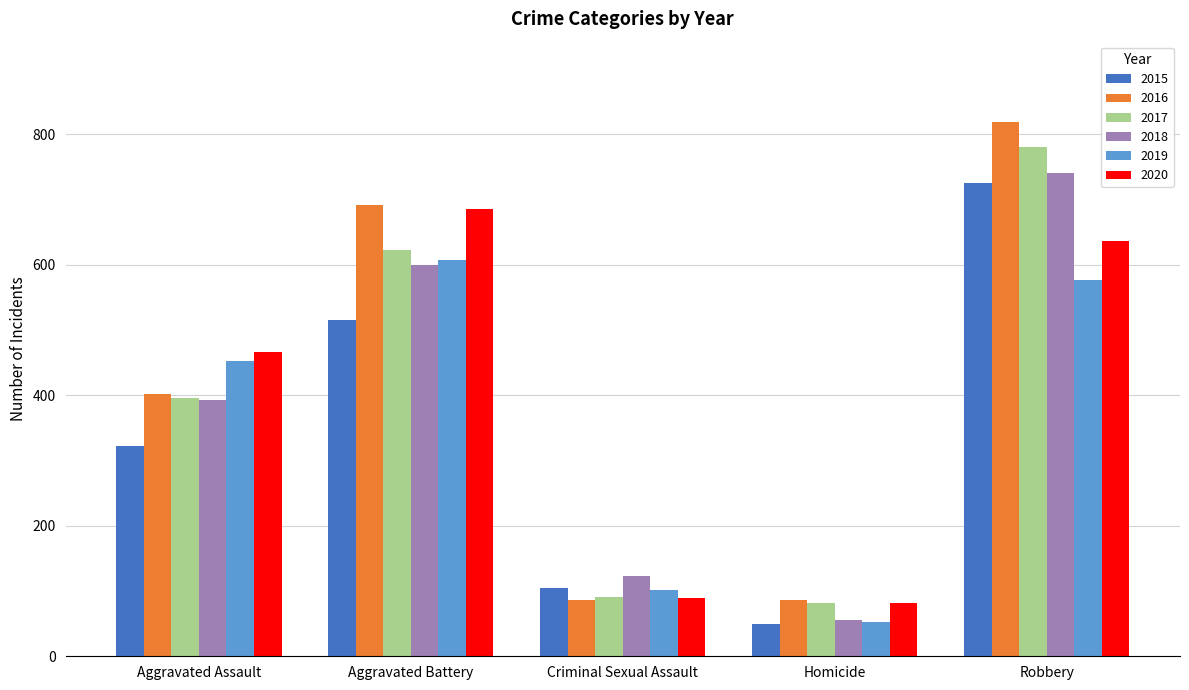

The value of 2017 at Homicide is 20. True or false?

False